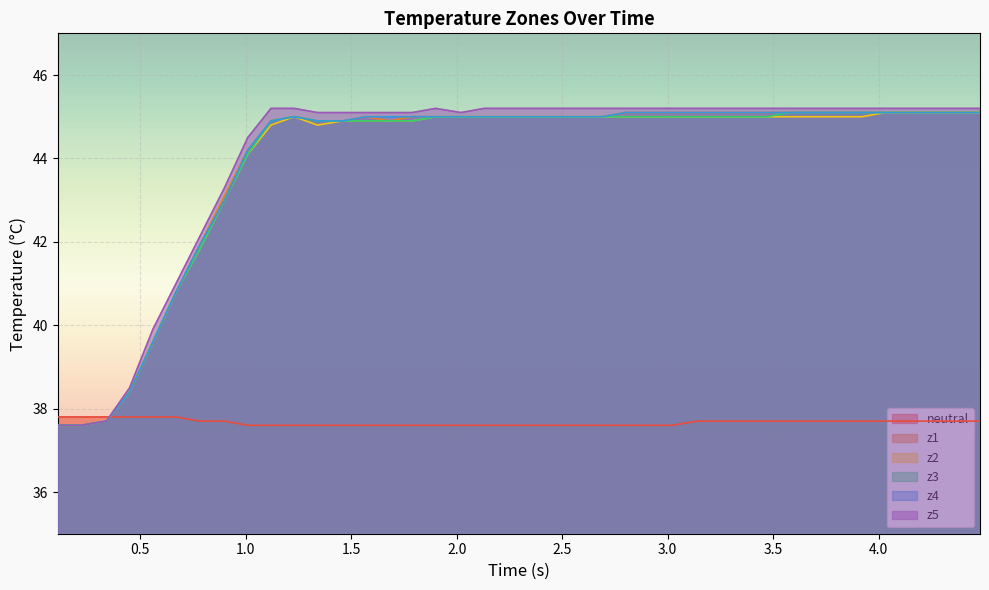

What is the sum of all z5 values?

1762.8